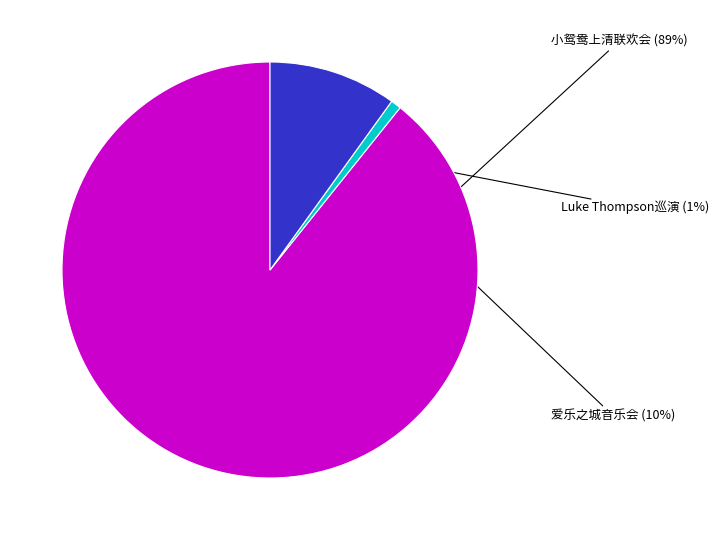

To the nearest percent, what is the average slice percentage?

33%